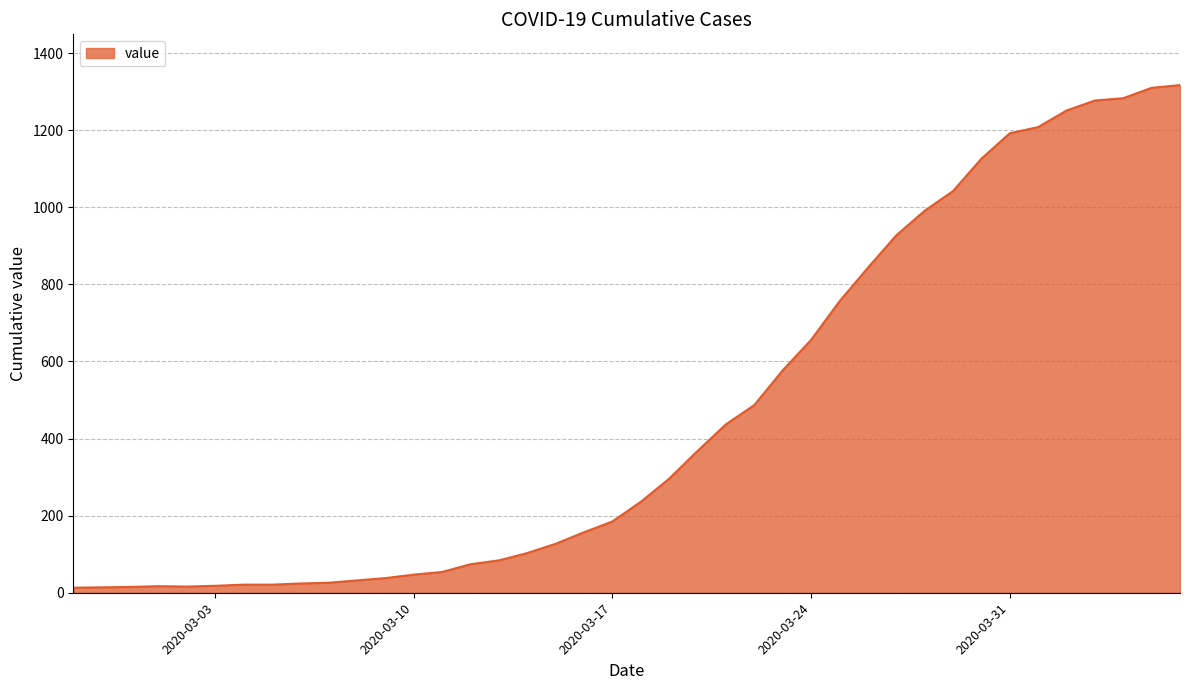

How many lines are shown in the chart?

1